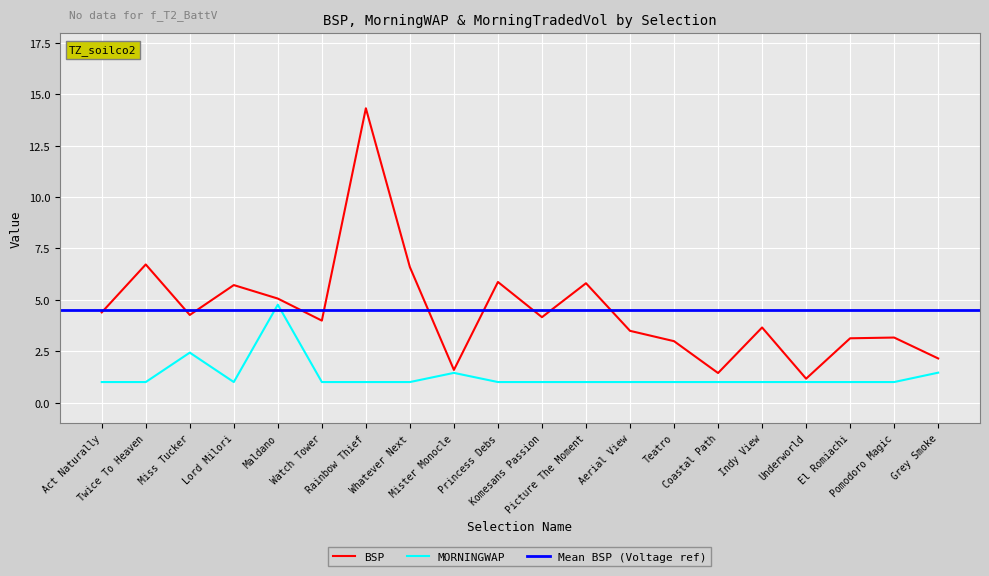

True or false: BSP and MORNINGWAP intersect in this chart.

False